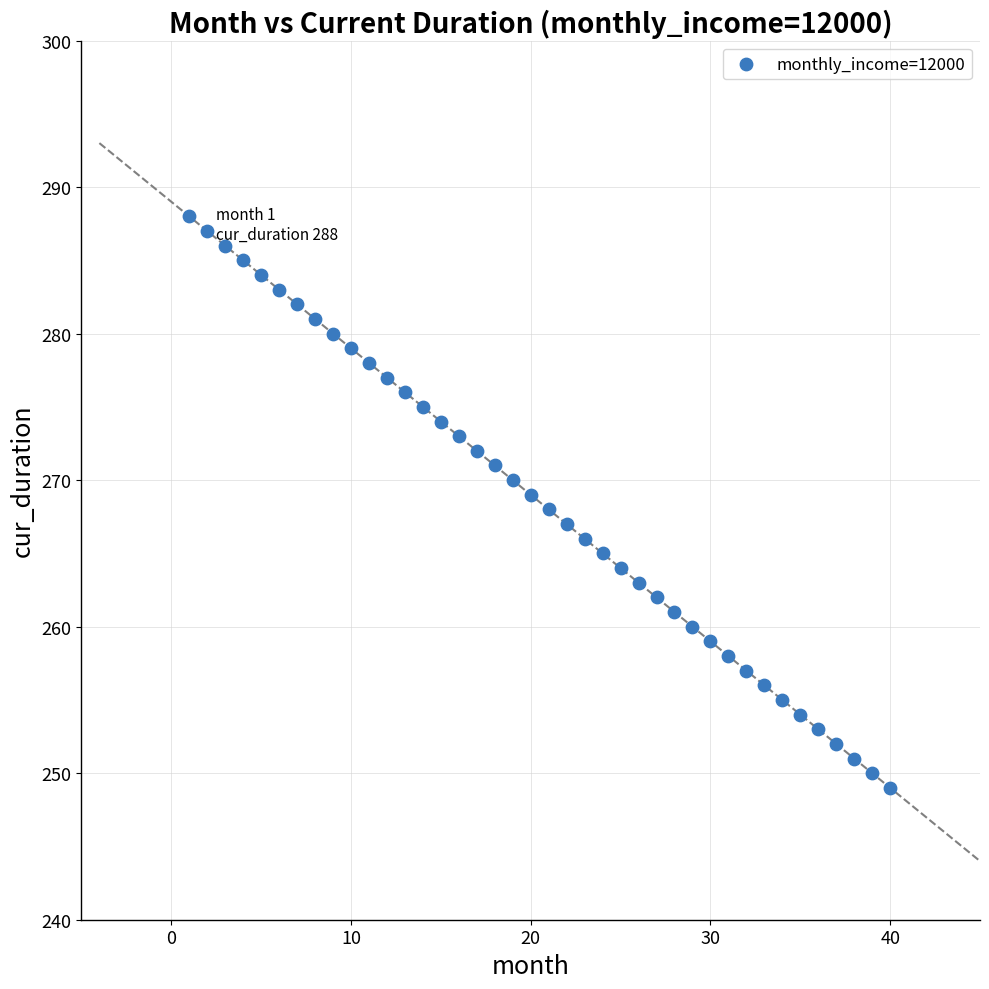

What is the range of X values (max minus min)?

39